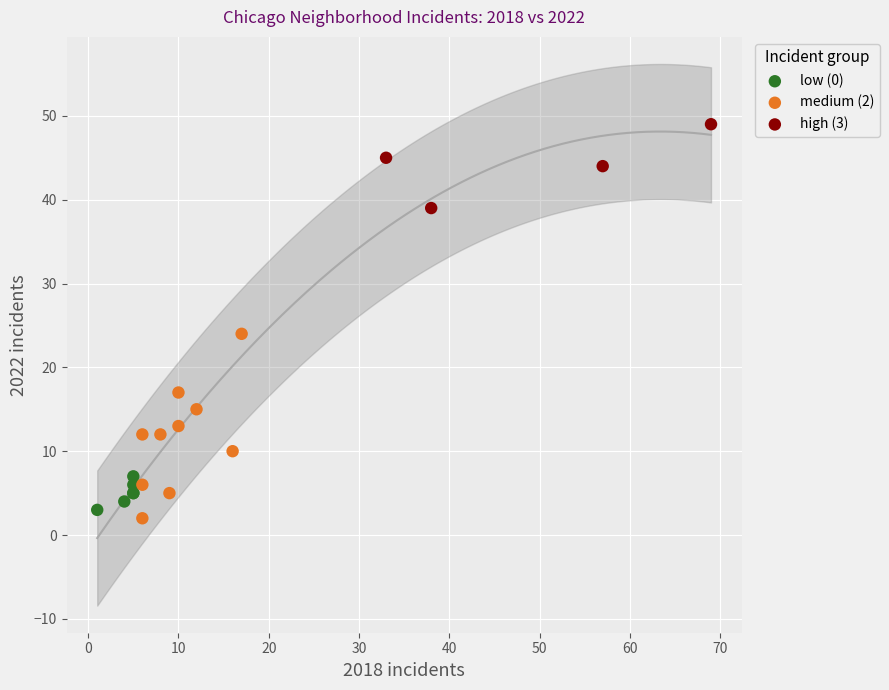

Which series has the widest spread of Y values?

medium (2)